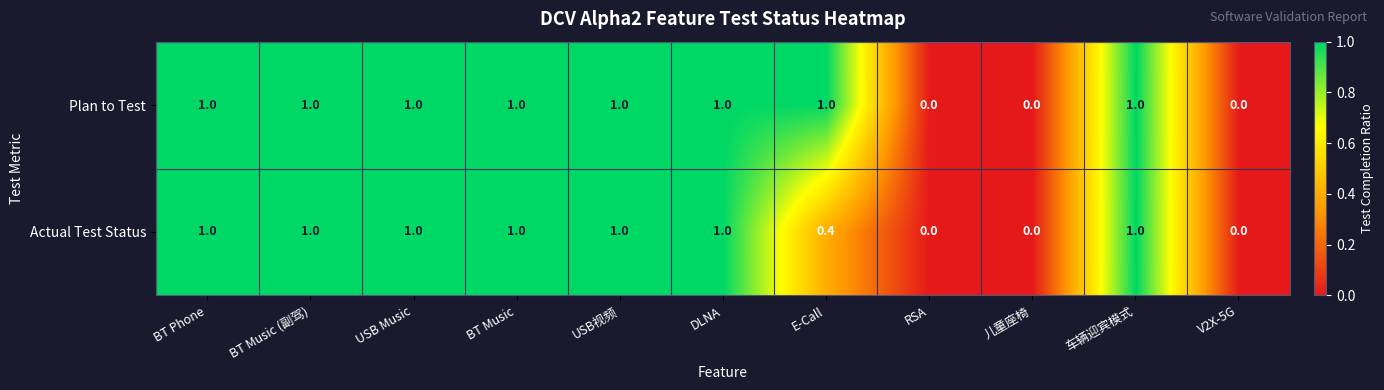

The value of Actual Test Status at USB Music is 1.0. True or false?

True